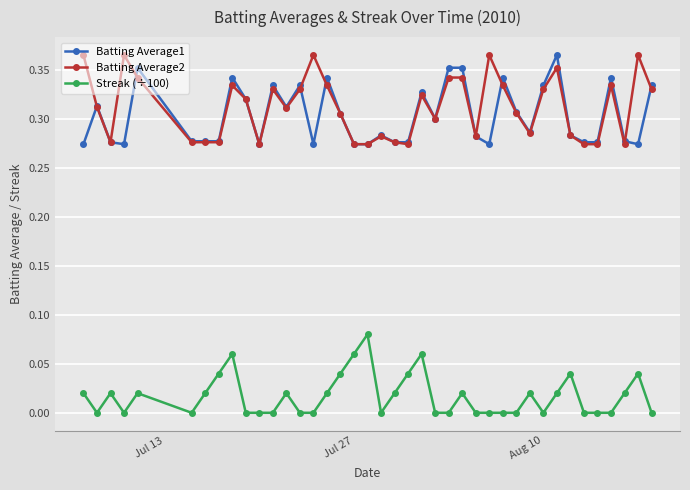

Does the chart display data point markers on the line(s)?

Yes